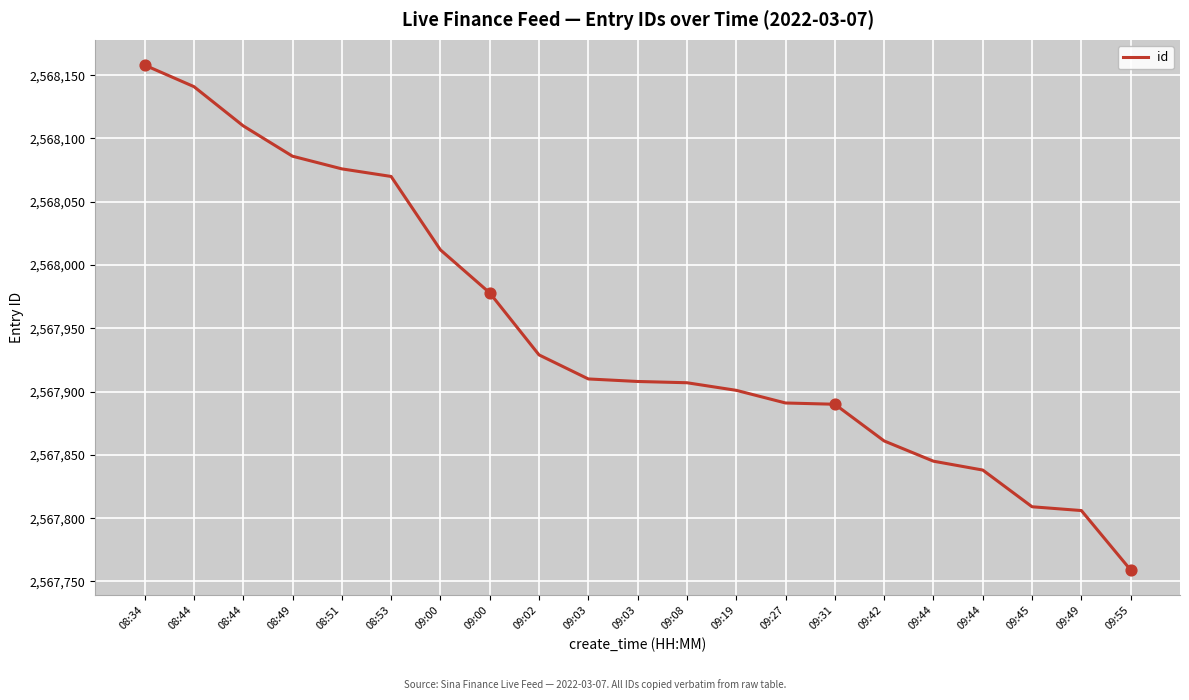

What is the change in value from 09:00 to 09:08?

-105